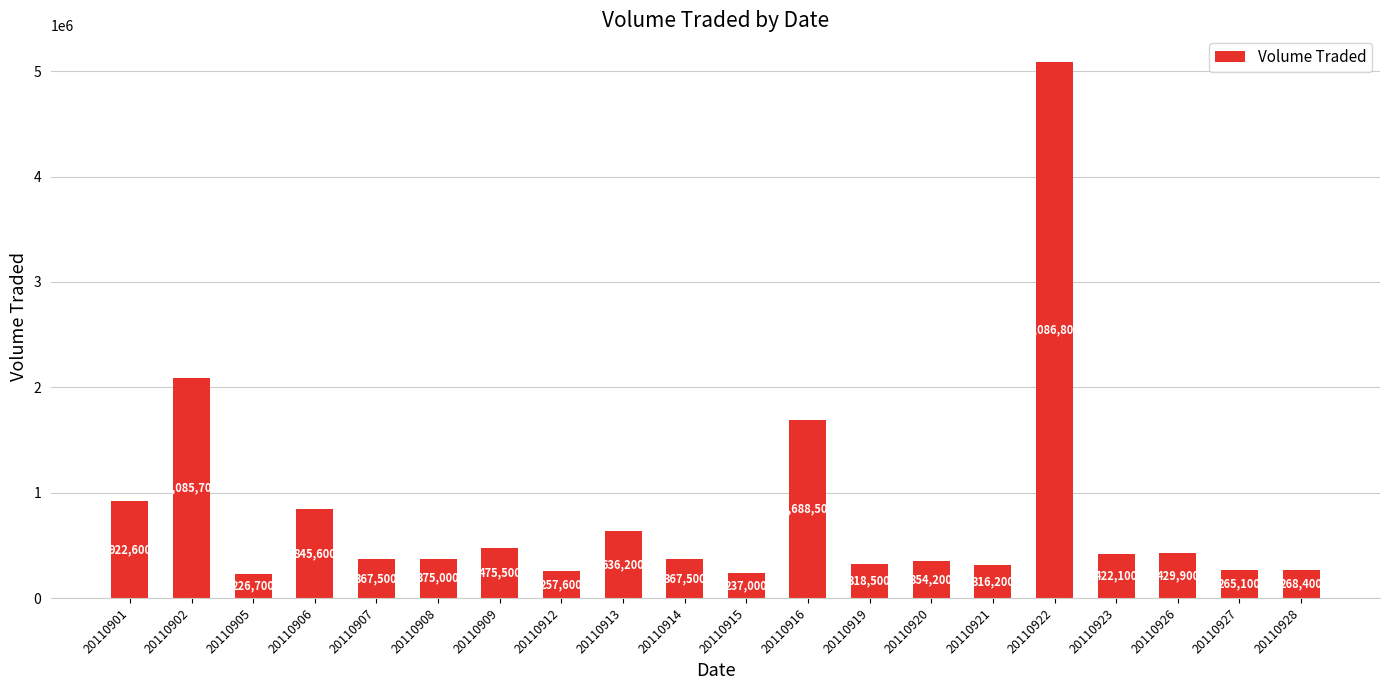

What is the value of the 10th bar from the left?

367500